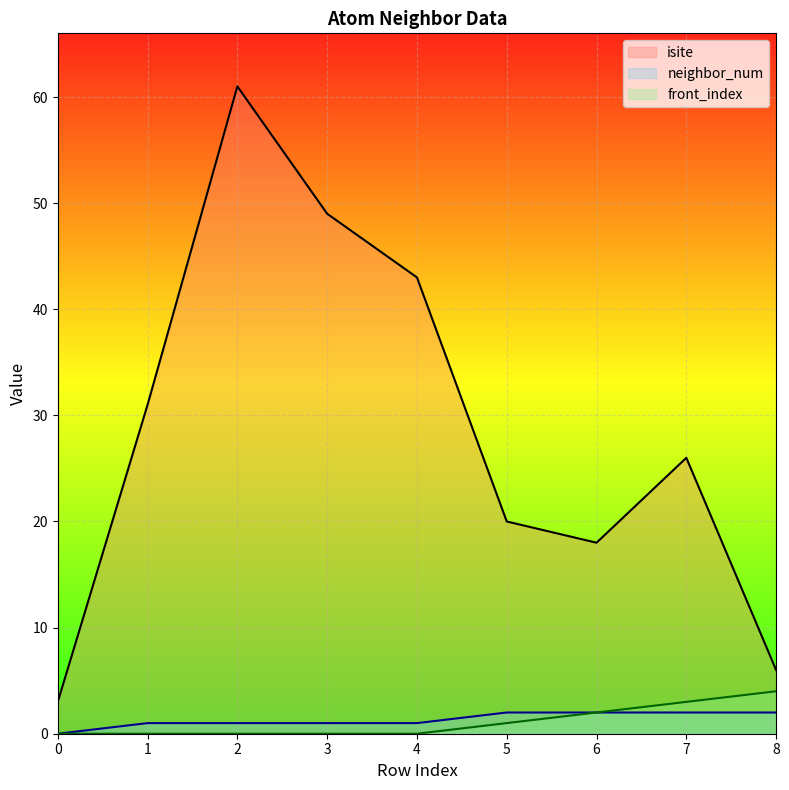

How many values in the front_index series exceed 0?

4